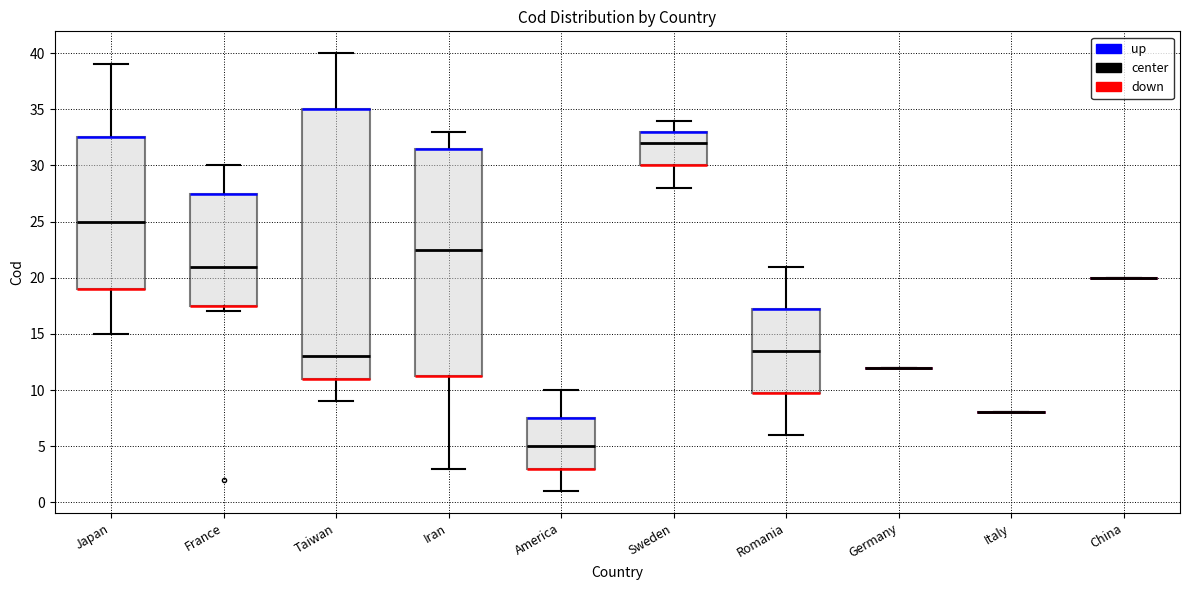

Reading left to right, read every box against the y-axis: the position of its median line, the range the box covers, and the ends of its whiskers. The values are not printed on the chart, so give them approximately, as read against the axis.

Japan: median 25.0, box 19.0 to 32.5, whiskers 15.0 to 39.0
France: median 21.0, box 17.5 to 27.5, whiskers 17.0 to 30.0
Taiwan: median 13.0, box 11.0 to 35.0, whiskers 9.0 to 40.0
Iran: median 22.5, box 11.5 to 31.5, whiskers 3.0 to 33.0
America: median 5.0, box 3.0 to 7.5, whiskers 1.0 to 10.0
Sweden: median 32.0, box 30.0 to 33.0, whiskers 28.0 to 34.0
Romania: median 13.5, box 10.0 to 17.5, whiskers 6.0 to 21.0
Germany: box collapsed to a line at 12.0, whiskers 12.0 to 12.0
Italy: box collapsed to a line at 8.0, whiskers 8.0 to 8.0
China: box collapsed to a line at 20.0, whiskers 20.0 to 20.0